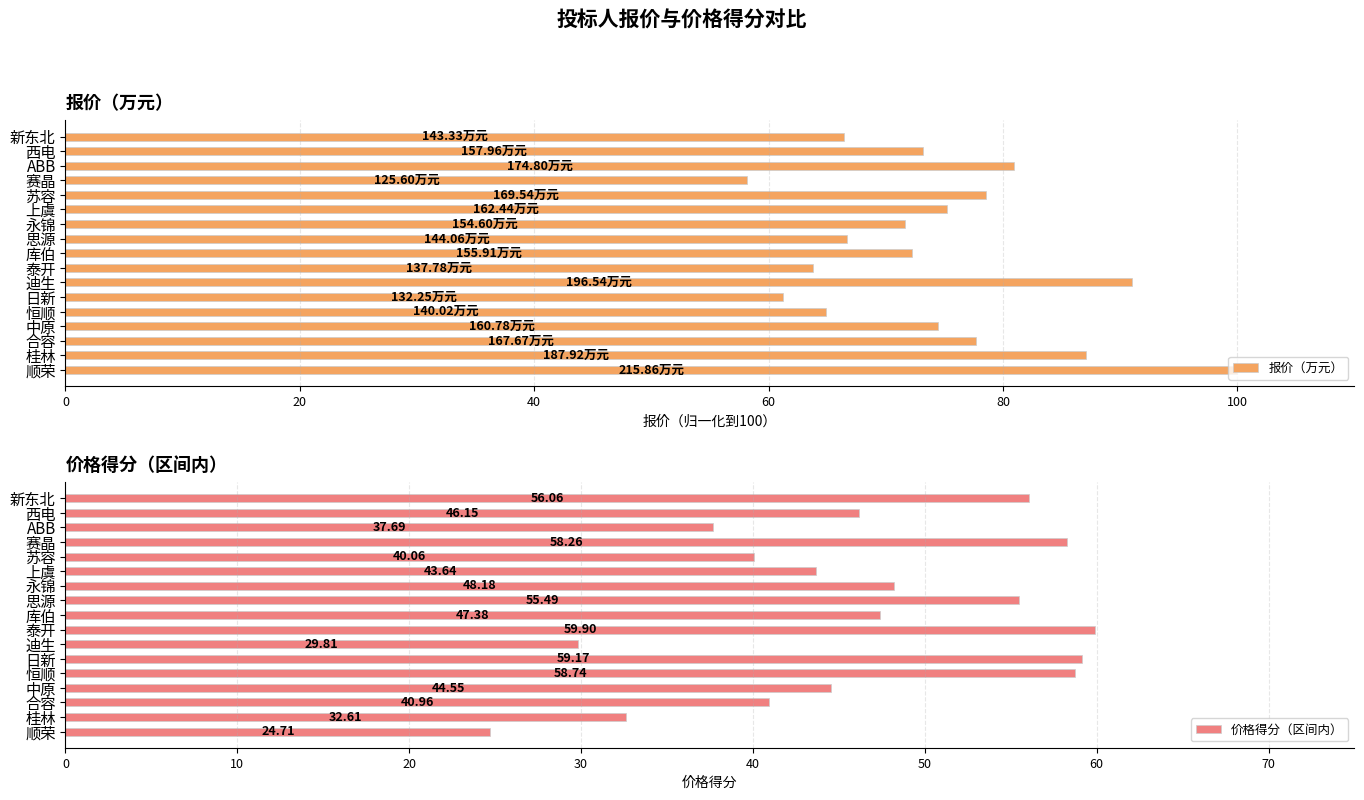

True or false: 报价（万元） has a value of 64.9 at 恒顺.

True